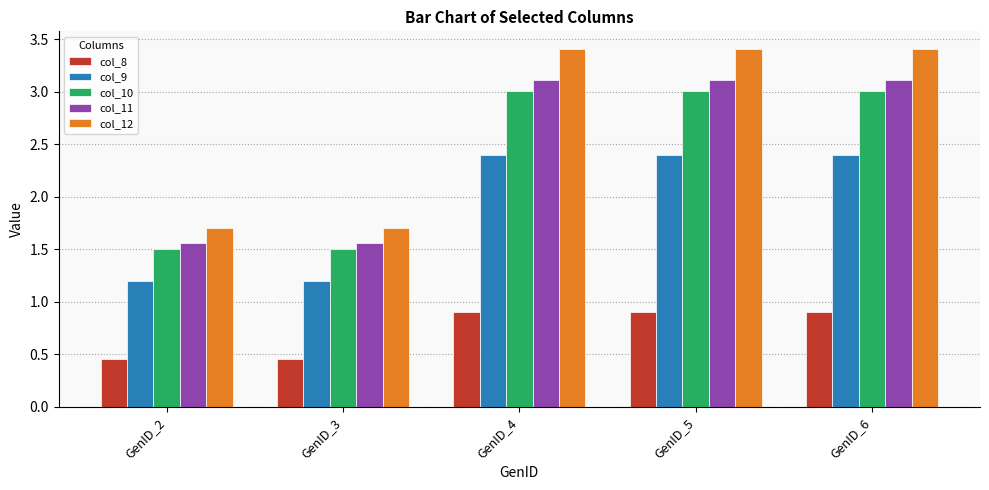

Which series has the largest range (max minus min)?

col_12